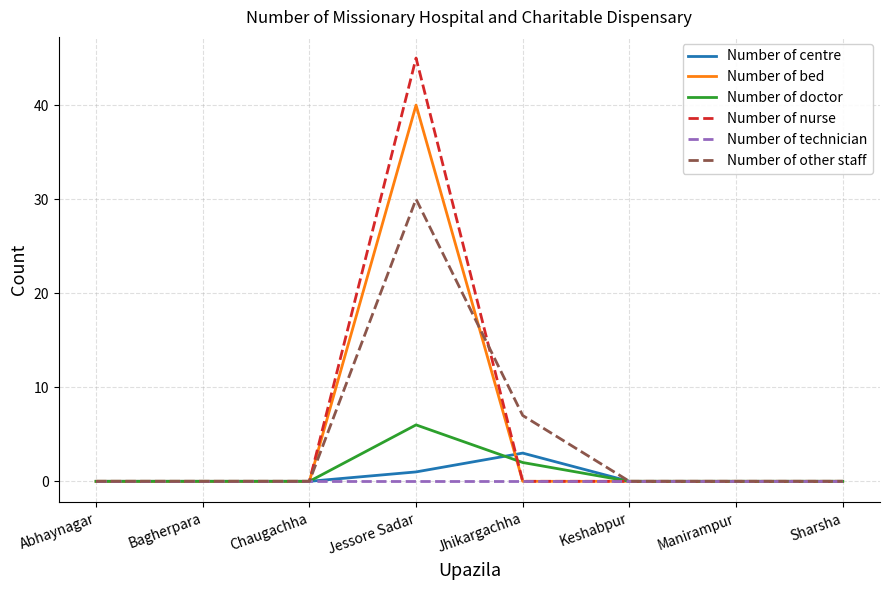

Which category has the highest value across all series?

Jessore Sadar